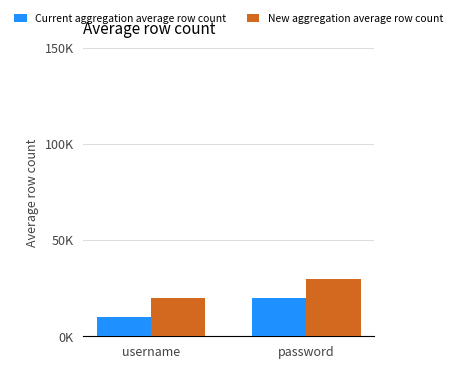

What is the average value of the New aggregation average row count series?

25000